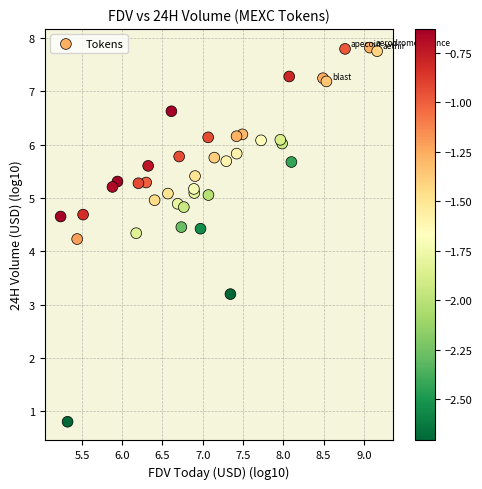

What Y value in the scatter plot is closest to 4?

4.2